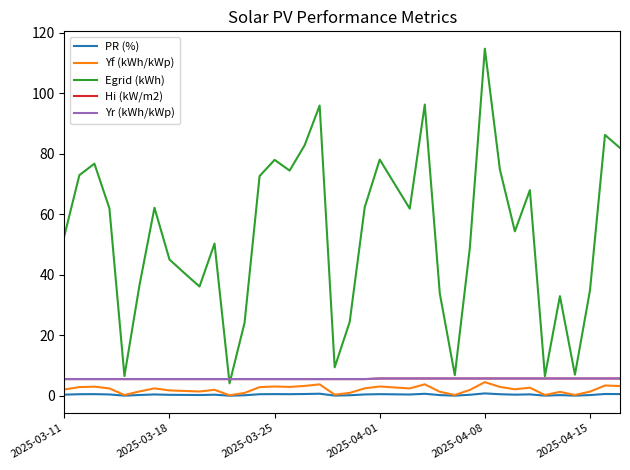

Does the chart display data point markers on the line(s)?

No